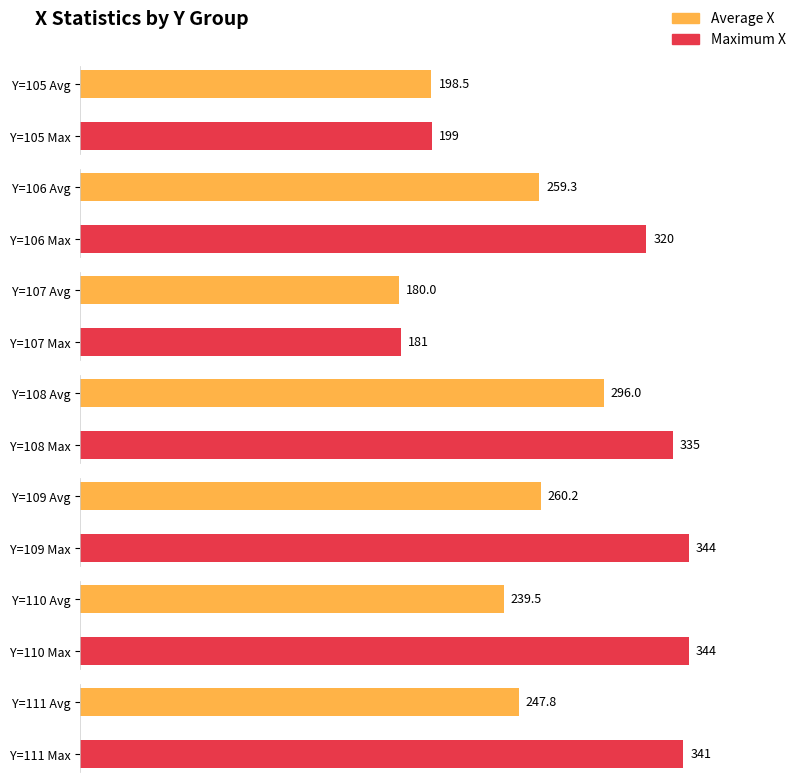

List the series in order of their overall mean, highest first.

Maximum X, Average X